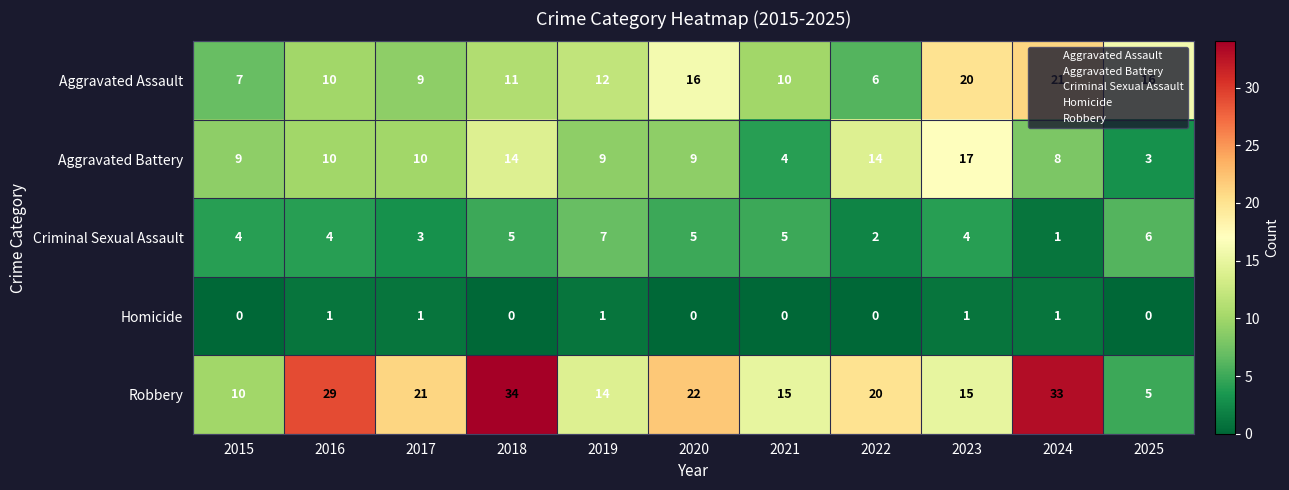

How many distinct data groups are displayed?

5